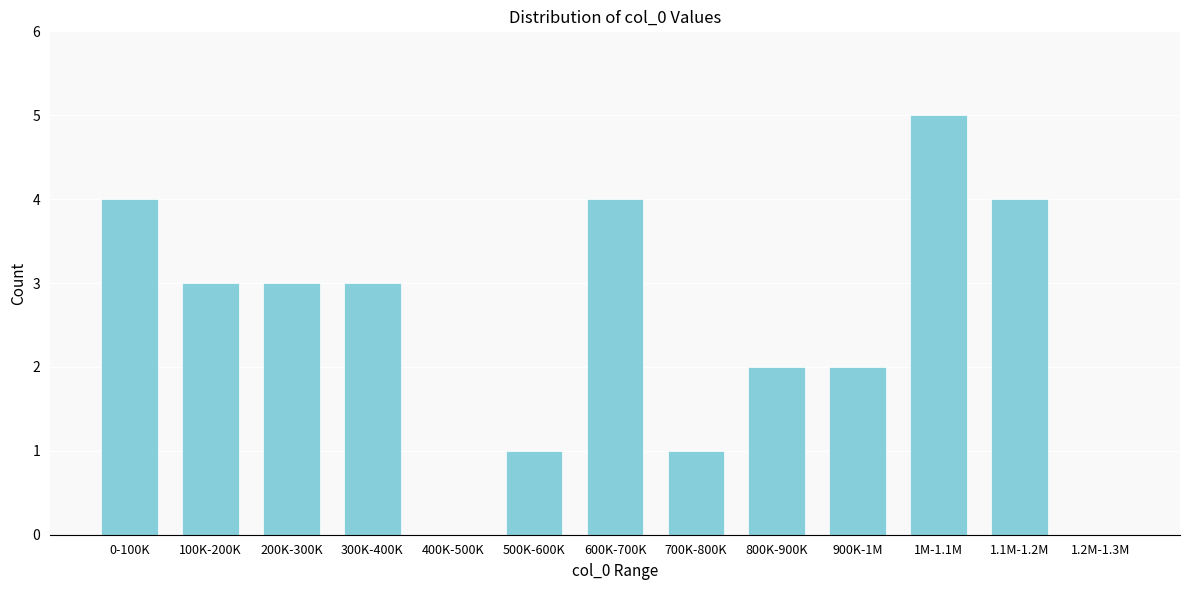

Reading left to right, what are all the values shown in this chart?

0-100K=4	100K-200K=3	200K-300K=3	300K-400K=3	400K-500K=0	500K-600K=1	600K-700K=4	700K-800K=1	800K-900K=2	900K-1M=2	1M-1.1M=5	1.1M-1.2M=4	1.2M-1.3M=0